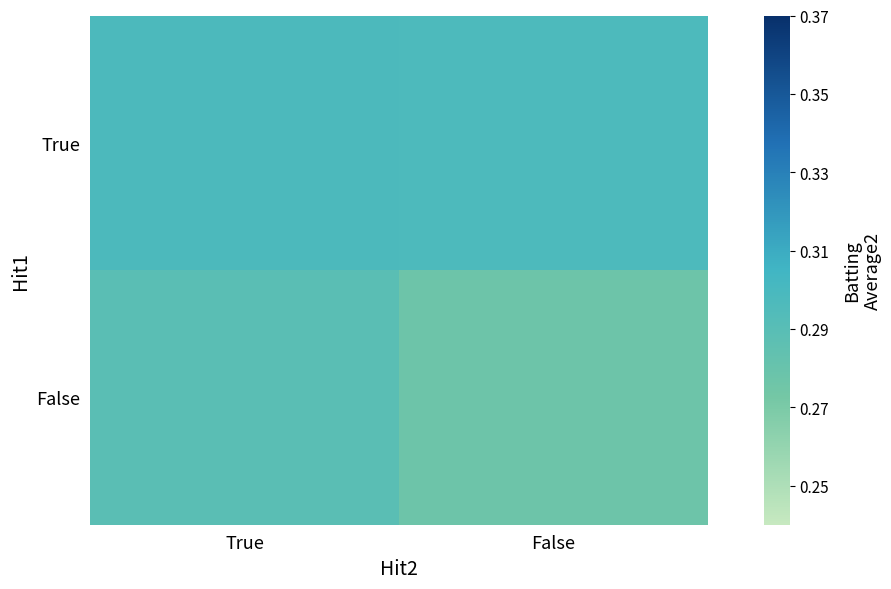

Reading left to right, what are all the values shown in this chart?

True: True=0.3	False=0.3
False: True=0.3	False=0.3